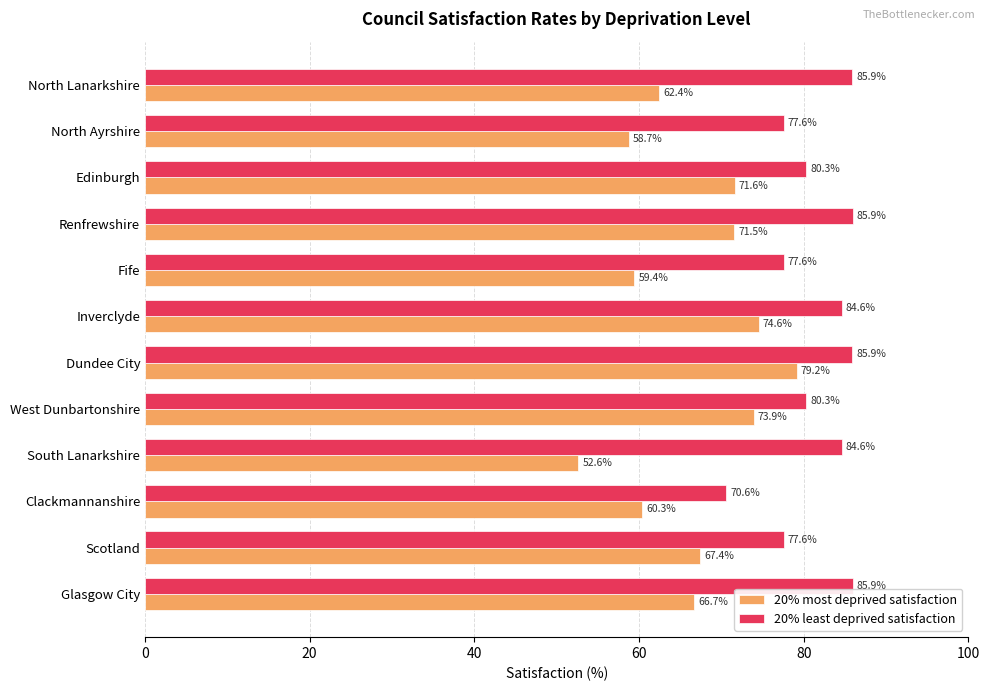

What is the sum of the 20% most deprived satisfaction values at South Lanarkshire and Edinburgh?

124.2